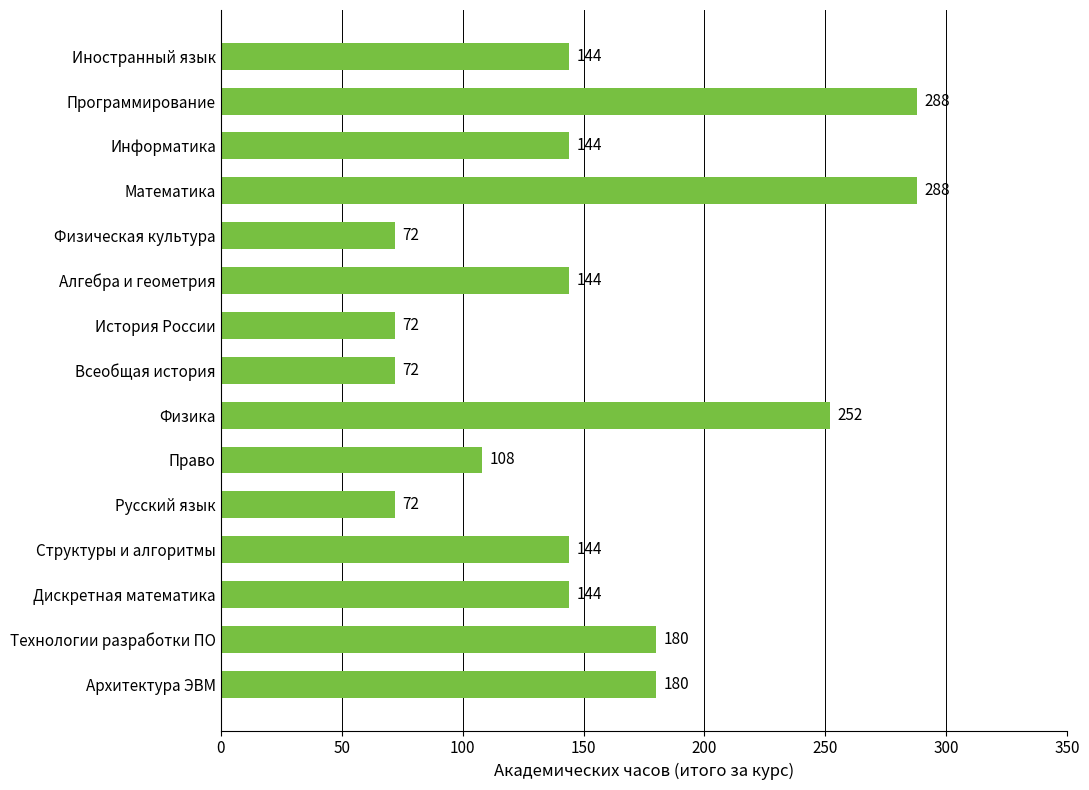

Reading bottom to top, what are all the values shown in this chart?

180	180	144	144	72	108	252	72	72	144	72	288	144	288	144